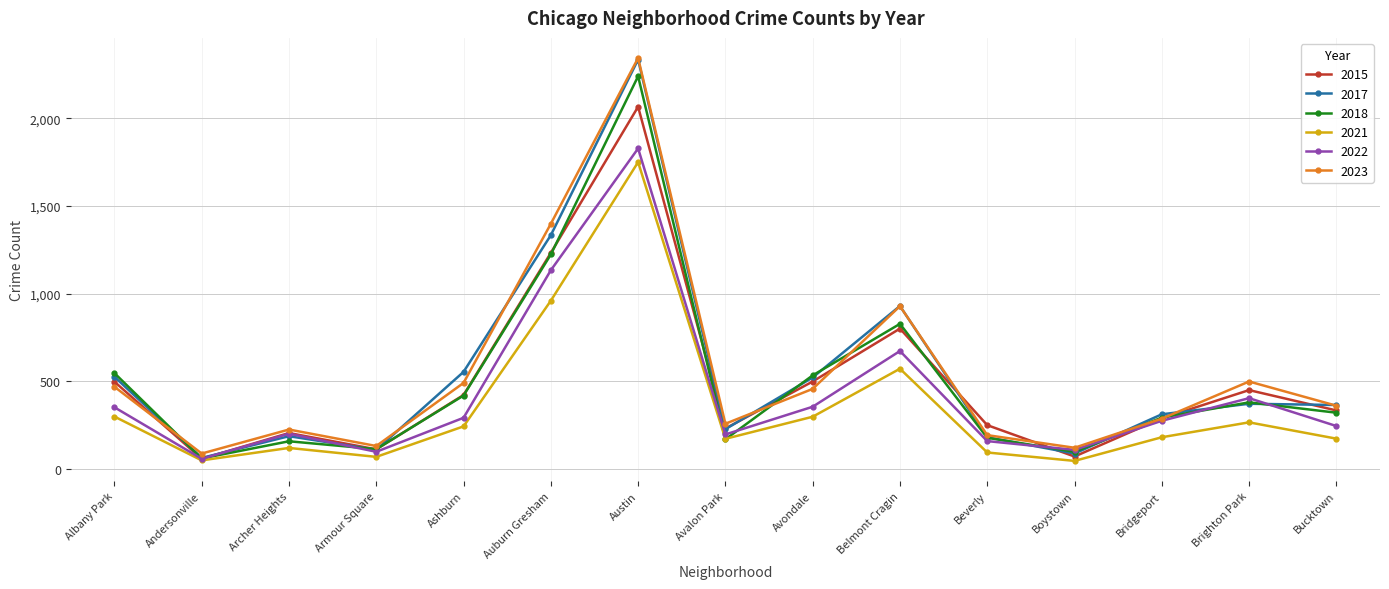

What is the label of the 15th point from the left?

Bucktown